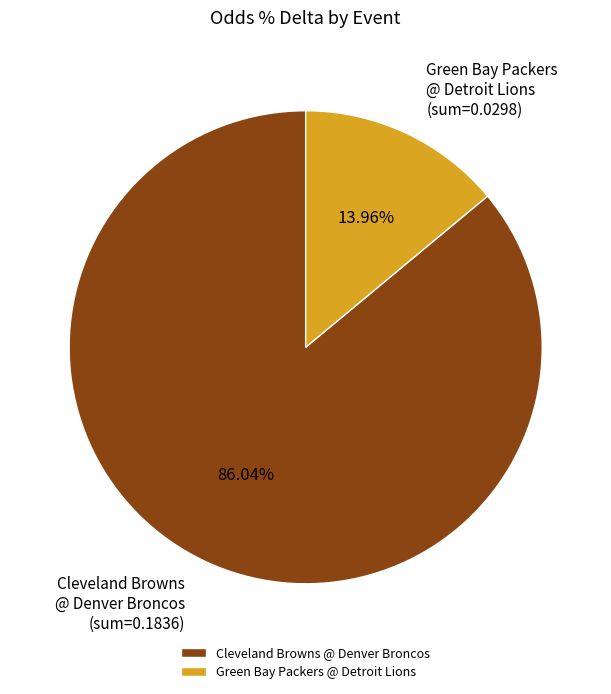

How many segments does this pie chart have?

2